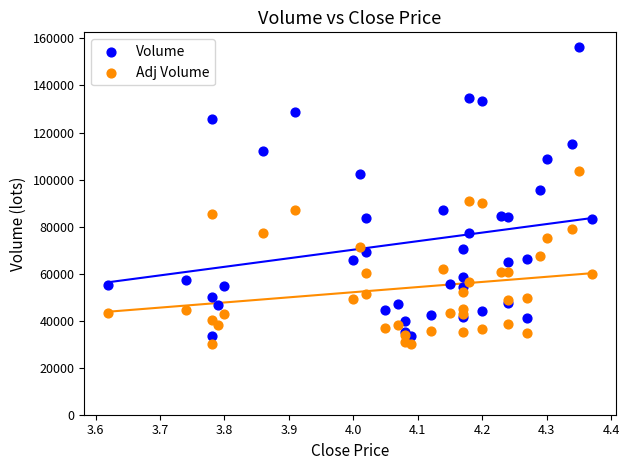

Which series has the widest spread of Y values?

Volume